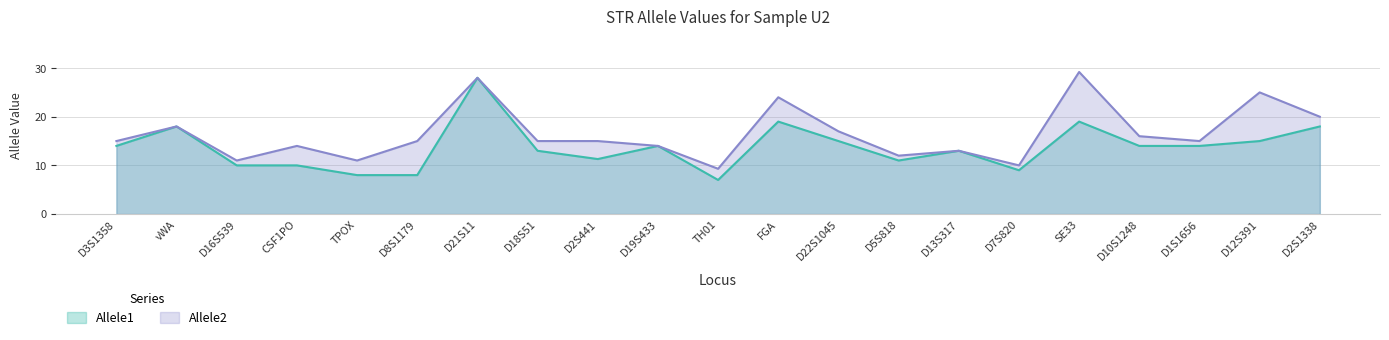

Reading left to right, extract all data points from this chart.

Allele1: D3S1358=14.0	vWA=18.0	D16S539=10.0	CSF1PO=10.0	TPOX=8.0	D8S1179=8.0	D21S11=28.0	D18S51=13.0	D2S441=11.3	D19S433=14.0	TH01=7.0	FGA=19.0	D22S1045=15.0	D5S818=11.0	D13S317=13.0	D7S820=9.0	SE33=19.0	D10S1248=14.0	D1S1656=14.0	D12S391=15.0	D2S1338=18.0
Allele2: D3S1358=15.0	vWA=18.0	D16S539=11.0	CSF1PO=14.0	TPOX=11.0	D8S1179=15.0	D21S11=28.0	D18S51=15.0	D2S441=15.0	D19S433=14.0	TH01=9.3	FGA=24.0	D22S1045=17.0	D5S818=12.0	D13S317=13.0	D7S820=10.0	SE33=29.2	D10S1248=16.0	D1S1656=15.0	D12S391=25.0	D2S1338=20.0